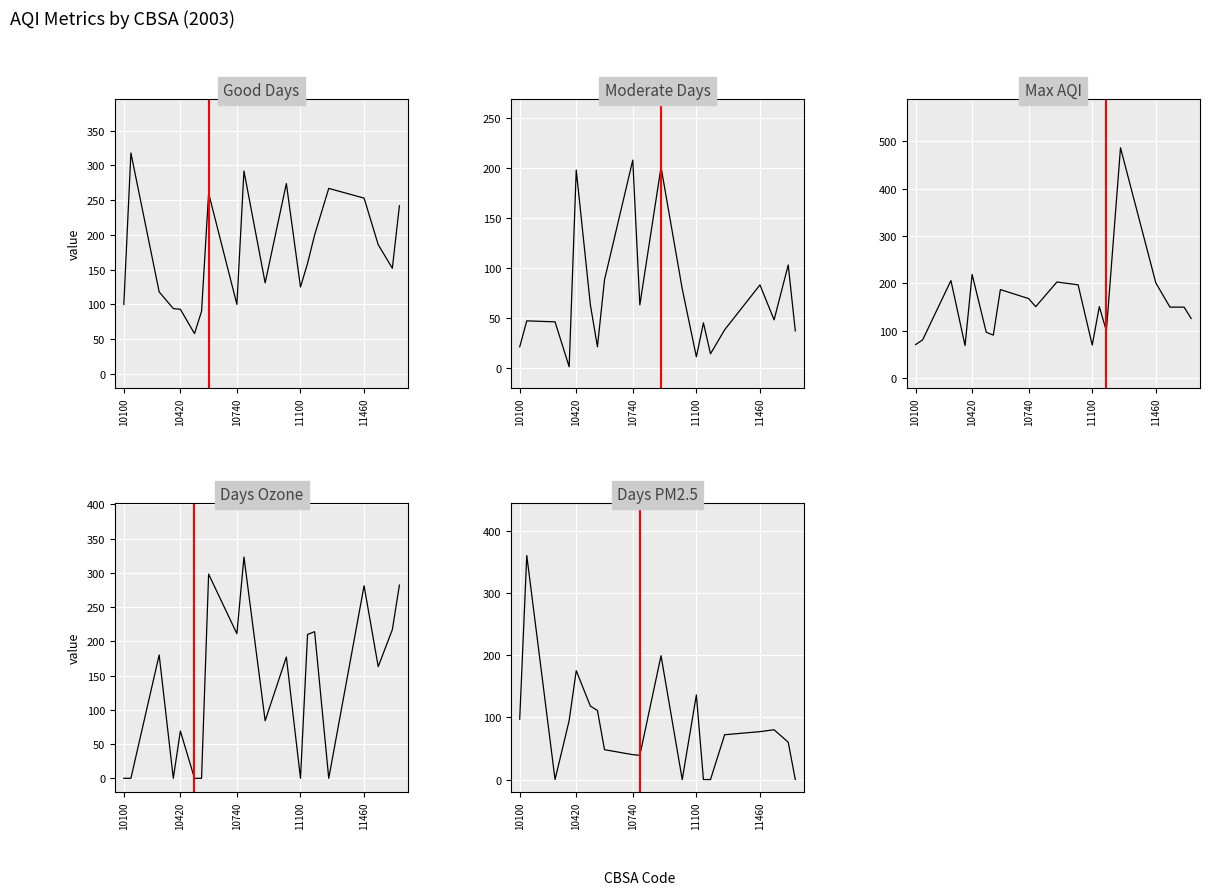

How many values in the Moderate Days series exceed 48?

9